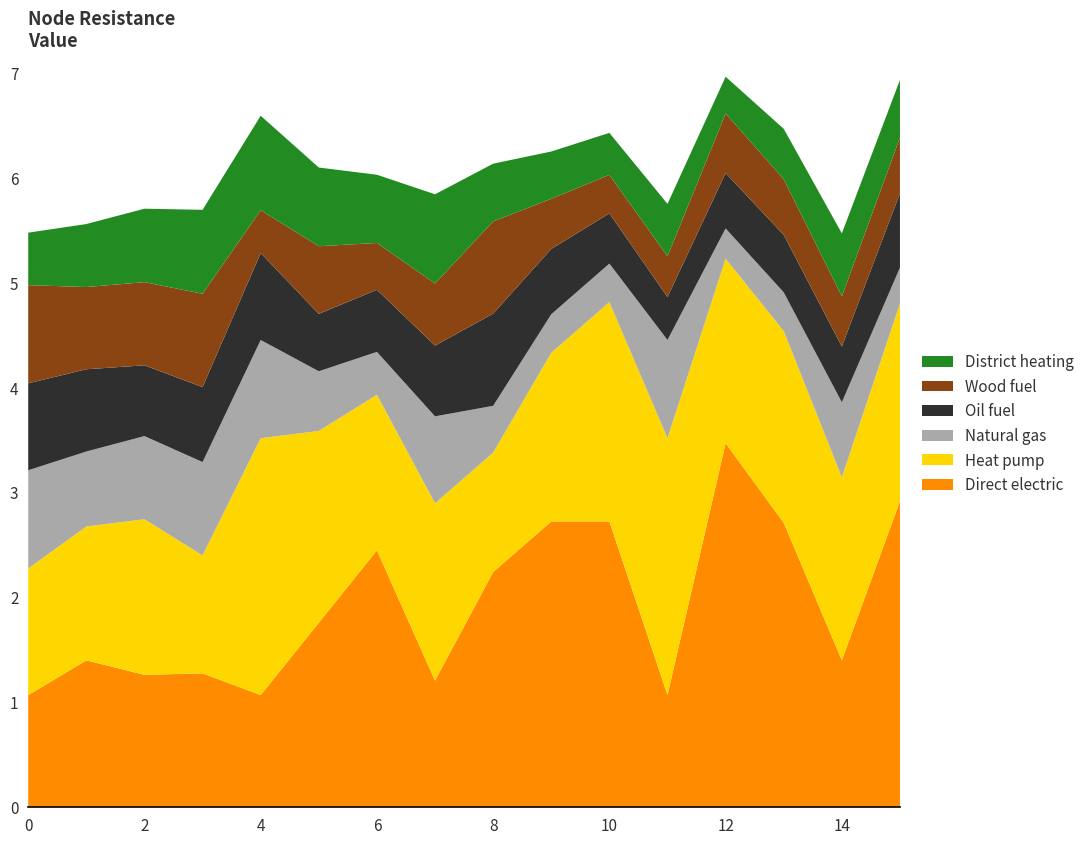

Reading left to right, extract all data points from this chart.

Direct electric: 0=1.1	1=1.4	2=1.3	3=1.3	4=1.1	5=1.8	6=2.4	7=1.2	8=2.2	9=2.7	10=2.7	11=1.1	12=3.5	13=2.7	14=1.4	15=2.9
Heat pump: 0=1.2	1=1.3	2=1.5	3=1.1	4=2.4	5=1.8	6=1.5	7=1.7	8=1.1	9=1.6	10=2.1	11=2.4	12=1.8	13=1.8	14=1.7	15=1.9
Natural gas: 0=0.9	1=0.7	2=0.8	3=0.9	4=0.9	5=0.6	6=0.4	7=0.8	8=0.4	9=0.4	10=0.4	11=0.9	12=0.3	13=0.4	14=0.7	15=0.3
Oil fuel: 0=0.8	1=0.8	2=0.7	3=0.7	4=0.8	5=0.5	6=0.6	7=0.7	8=0.9	9=0.6	10=0.5	11=0.4	12=0.5	13=0.5	14=0.5	15=0.7
Wood fuel: 0=0.9	1=0.8	2=0.8	3=0.9	4=0.4	5=0.6	6=0.4	7=0.6	8=0.9	9=0.5	10=0.4	11=0.4	12=0.6	13=0.5	14=0.5	15=0.5
District heating: 0=0.5	1=0.6	2=0.7	3=0.8	4=0.9	5=0.8	6=0.7	7=0.8	8=0.6	9=0.5	10=0.4	11=0.5	12=0.3	13=0.5	14=0.6	15=0.6